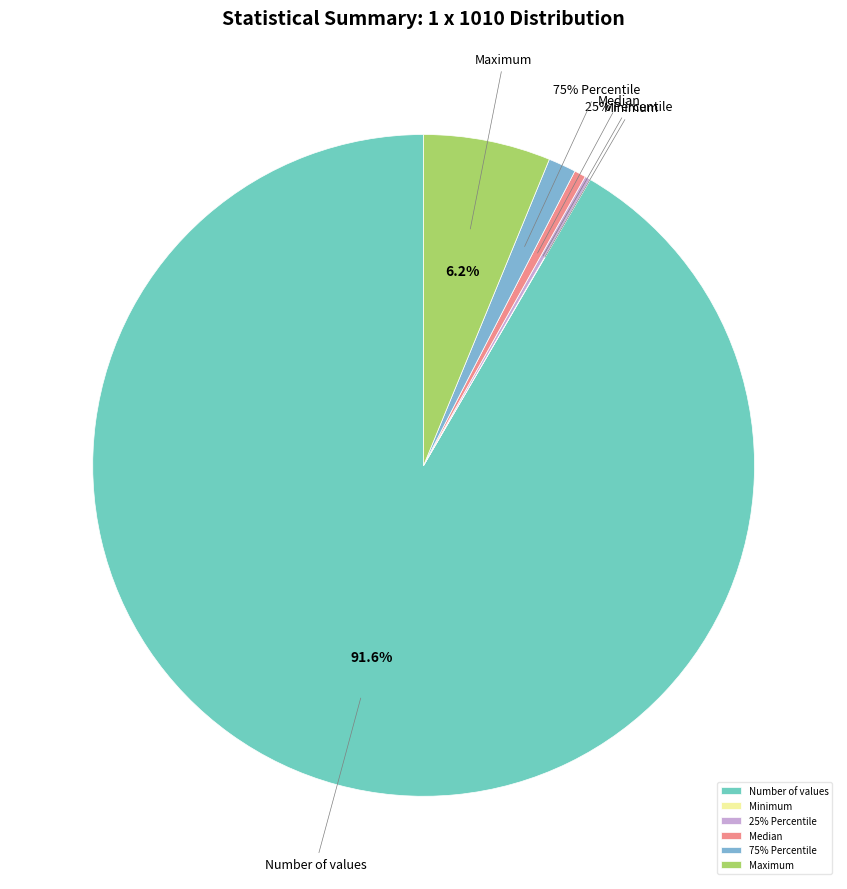

What percentage do Maximum and Number of values together represent?

97.8%